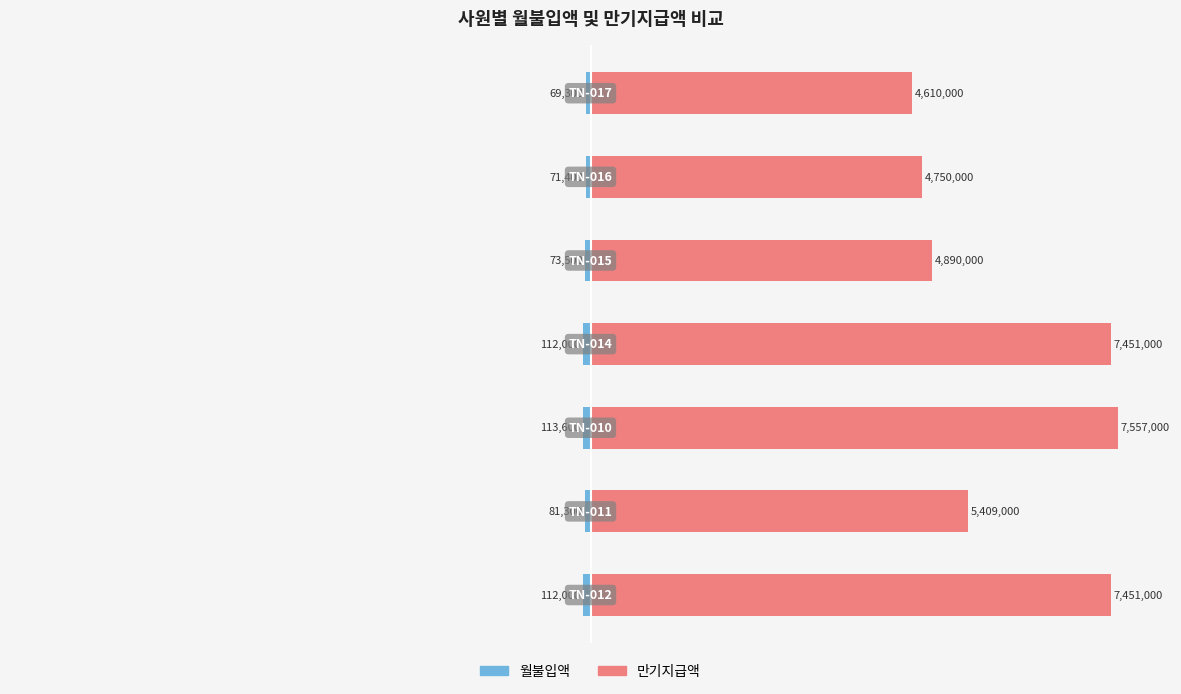

Which series has the largest total across all categories?

만기지급액